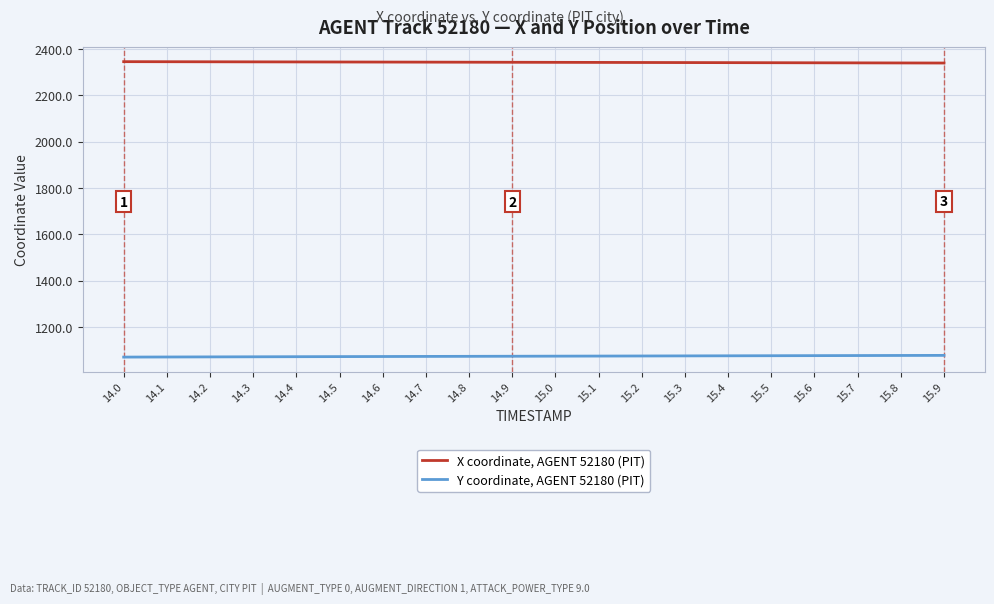

Rank the series by their average value, from highest to lowest.

X coordinate, AGENT 52180 (PIT), Y coordinate, AGENT 52180 (PIT)